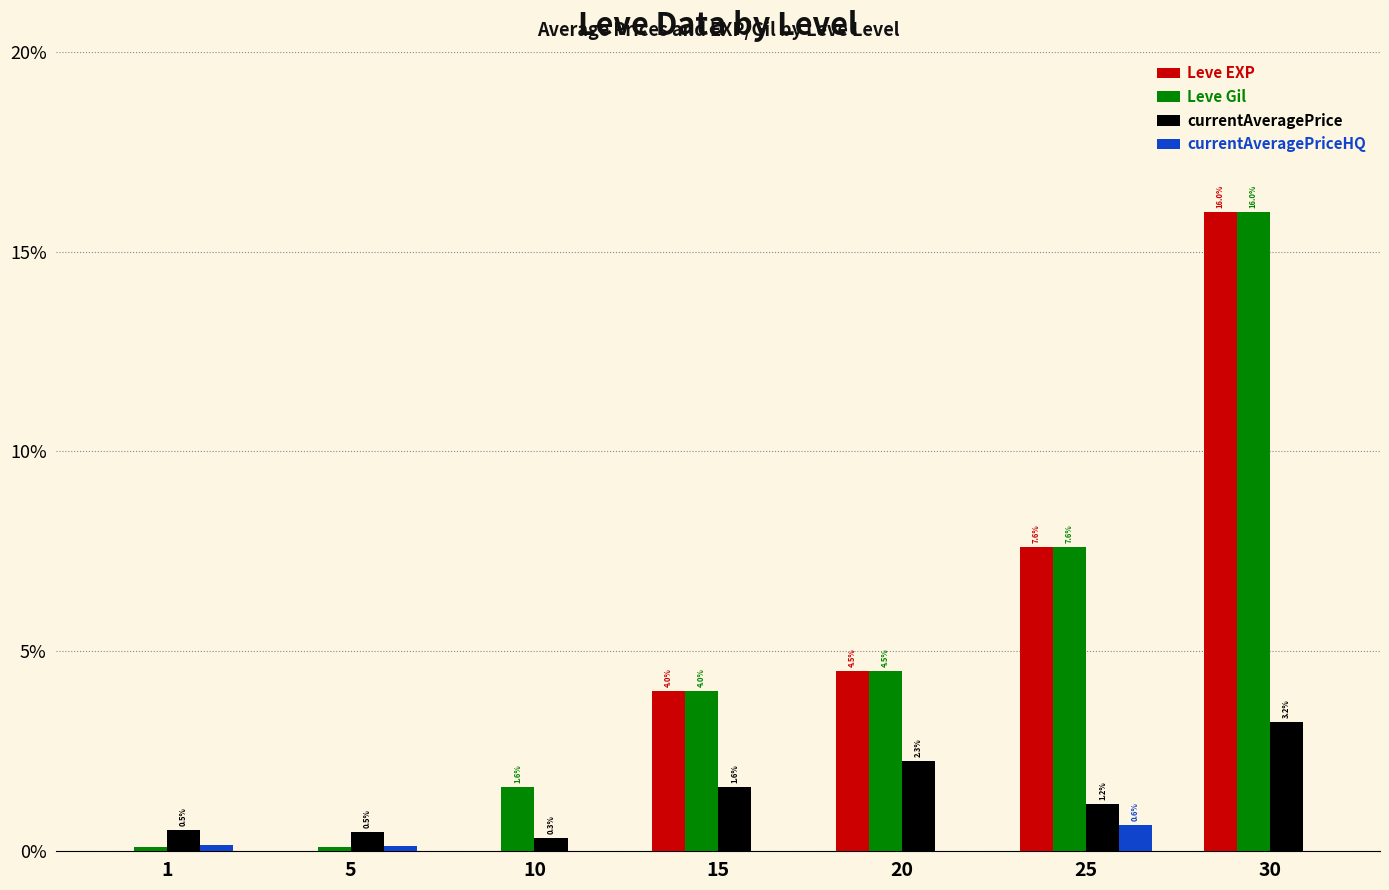

Does the chart contain stacked bars?

No